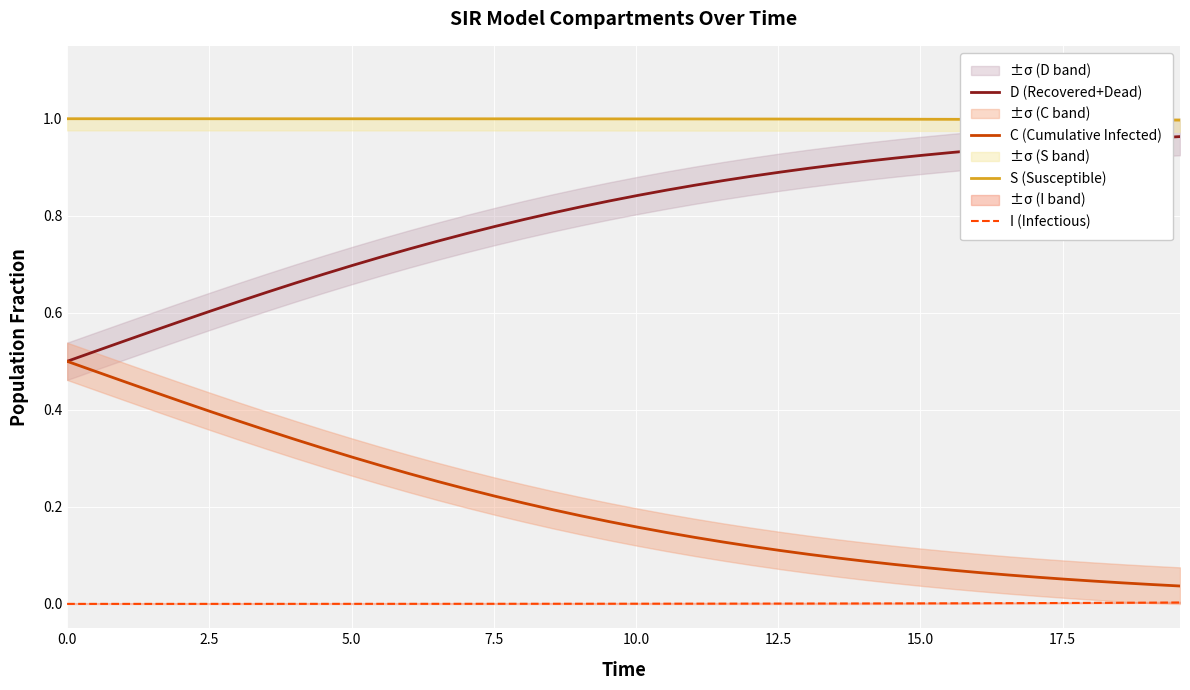

True or false: C (Cumulative Infected) and I (Infectious) cross at least once.

False